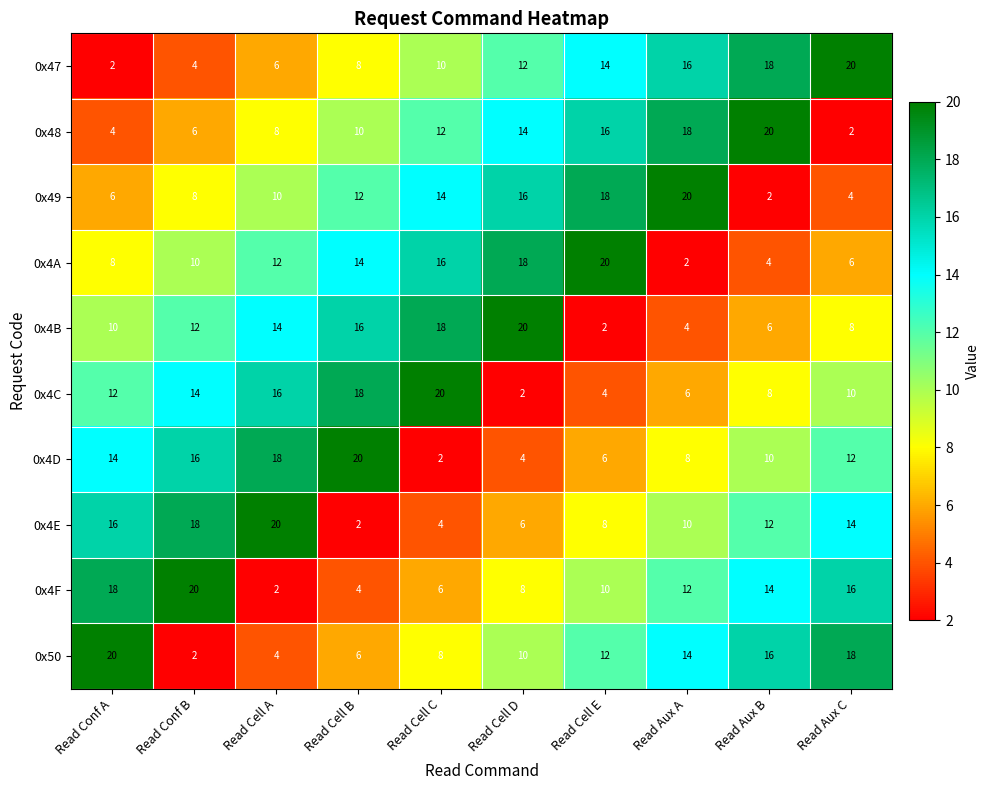

What is the difference between the highest and lowest values at Read Cell B?

18